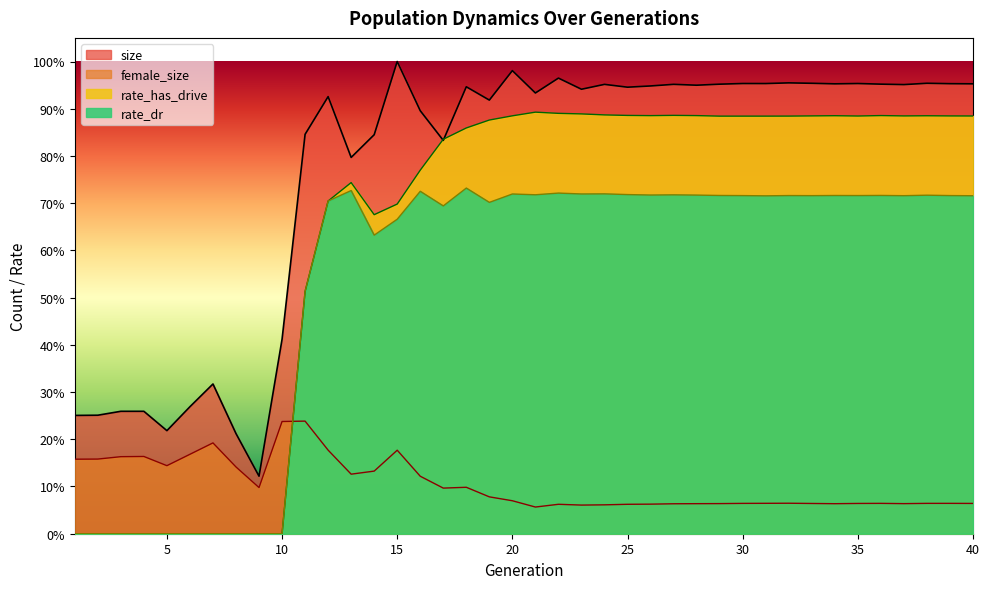

Which category has the highest value in the size series?

15